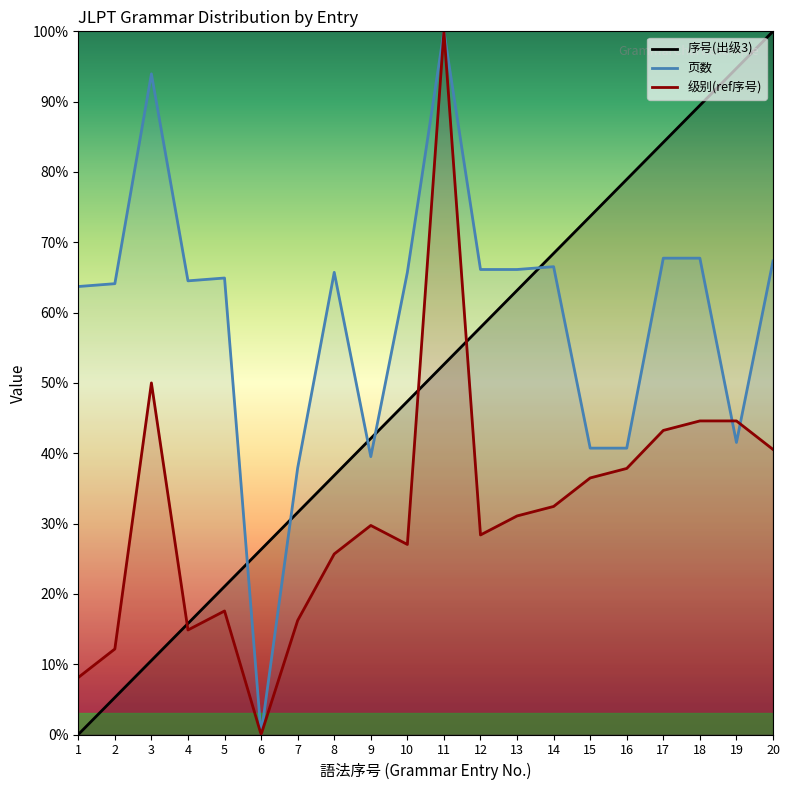

Between which two adjacent categories do 序号(出级3) and 级别(ref序号) first intersect?

3 and 4